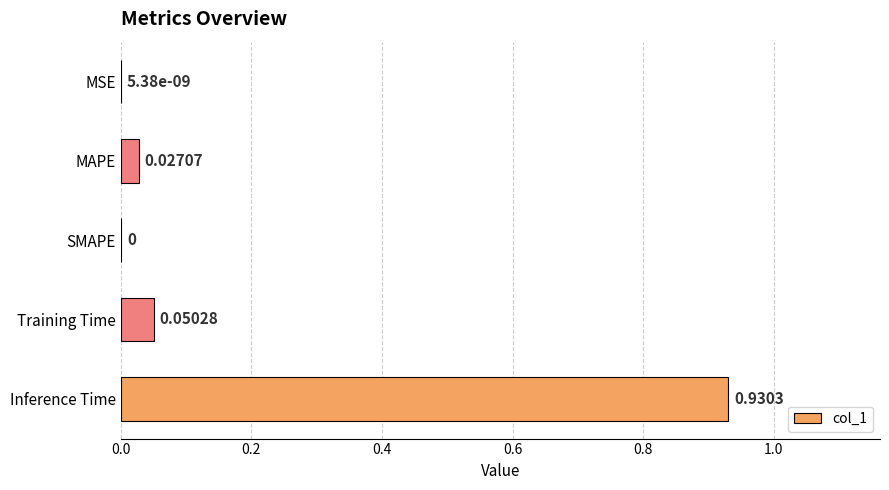

What is the change in value from MSE to Training Time?

+0.1